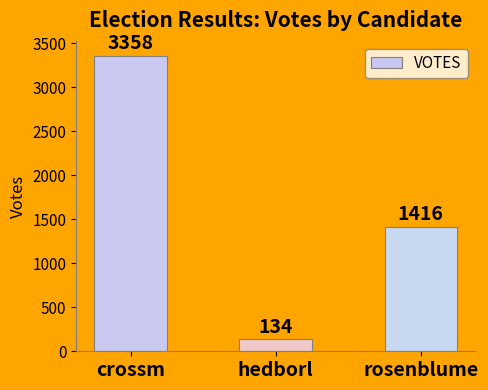

Where is the data nearest to the value 1746?

rosenblume